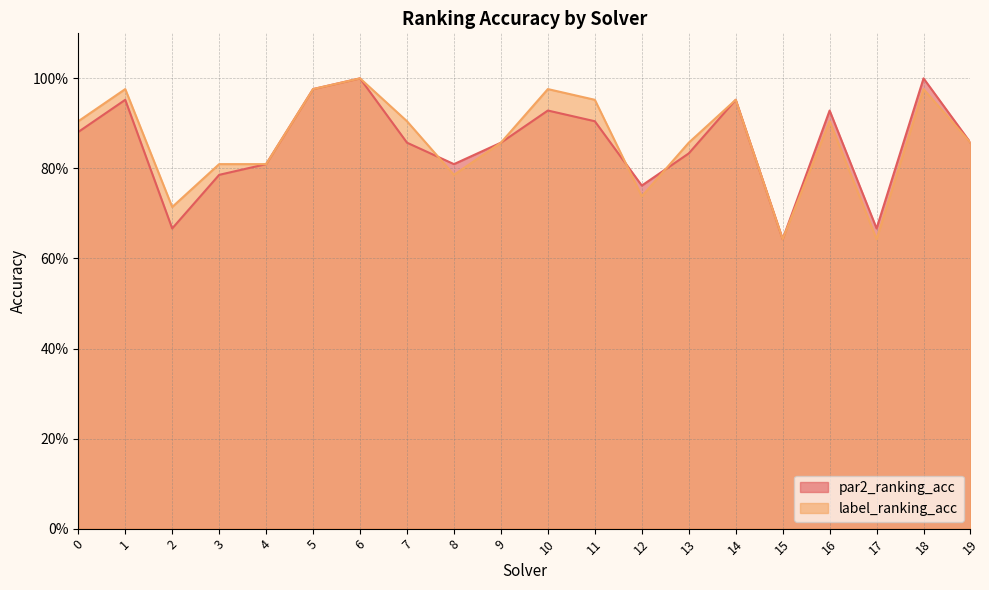

What is the highest value of the par2_ranking_acc series?

1.0